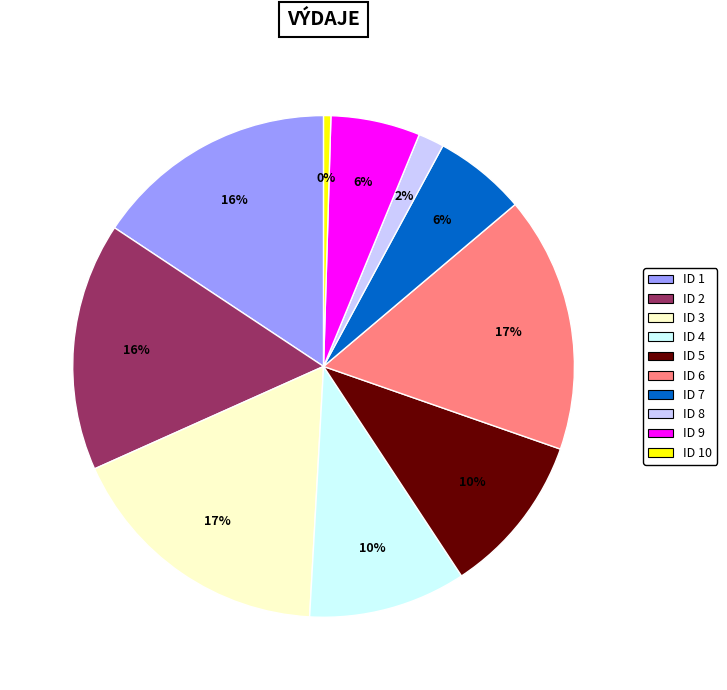

Is there any slice that represents more than half of the pie?

No